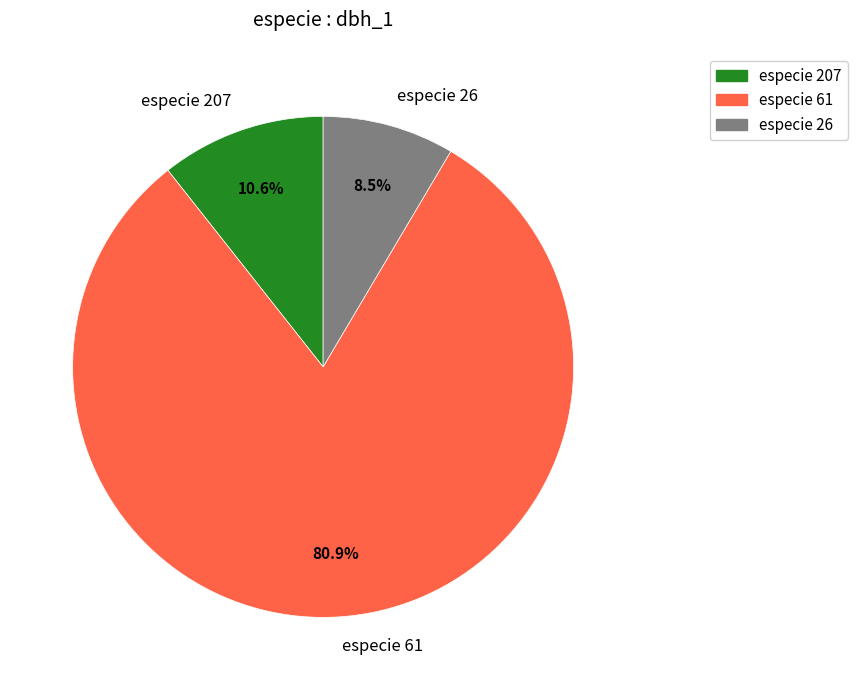

How many slices are in this pie chart?

3